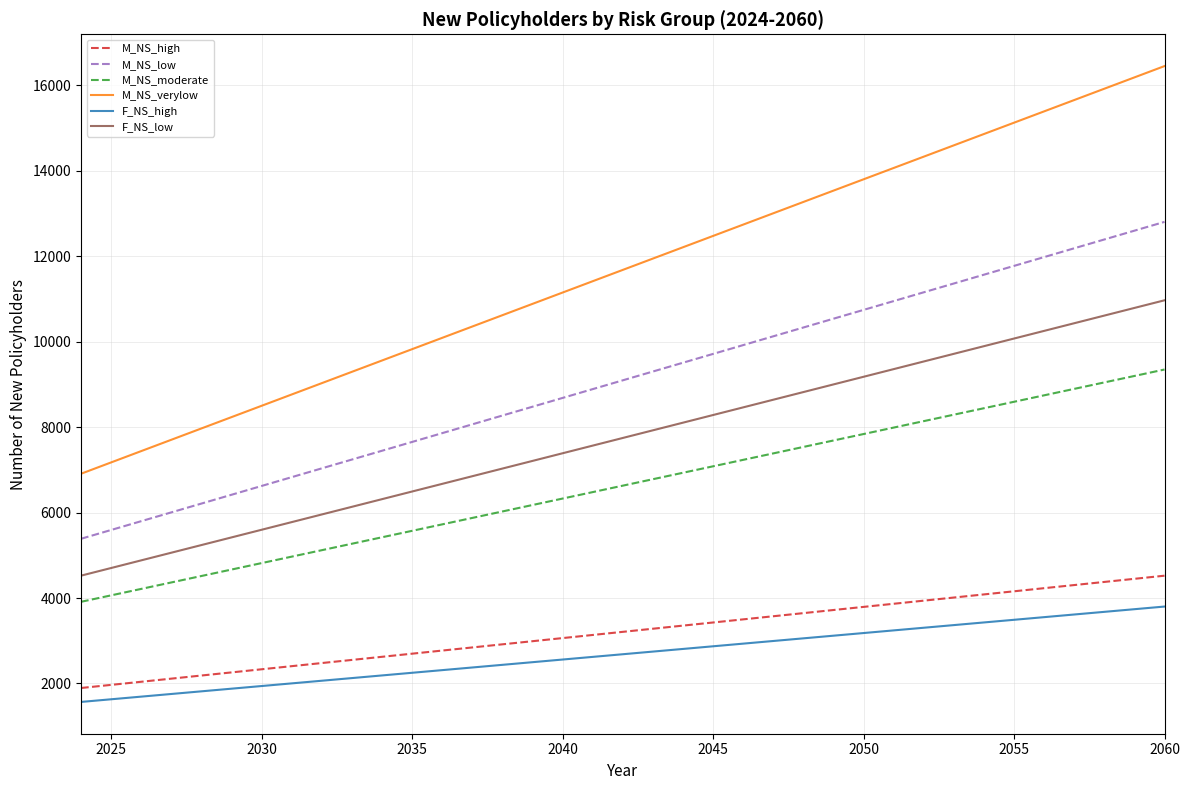

True or false: M_NS_low and M_NS_moderate intersect in this chart.

False